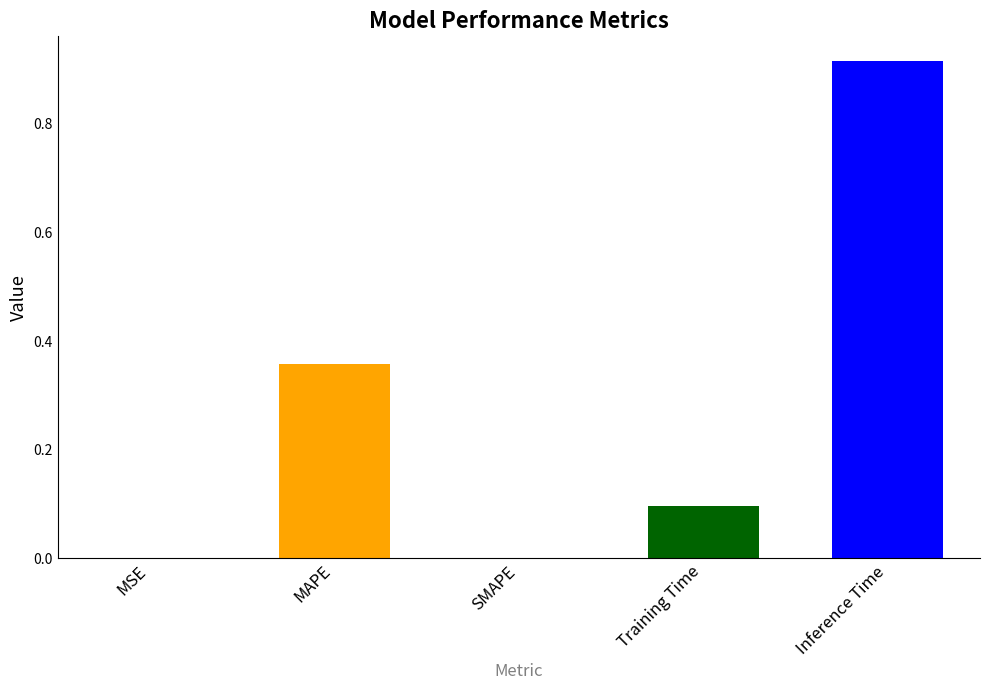

Is it true that the value at Inference Time is 0.3?

False